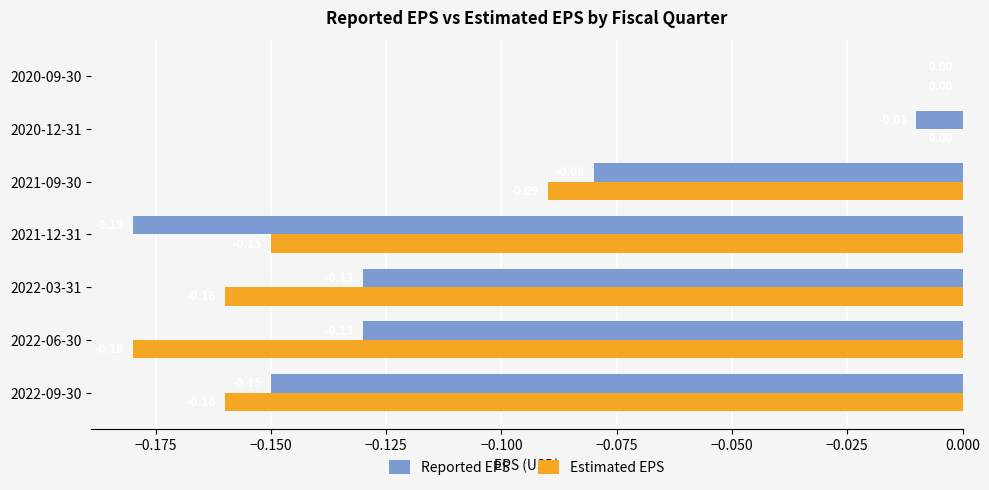

Between 2022-09-30 and 2021-12-31, which series saw the biggest shift?

Reported EPS